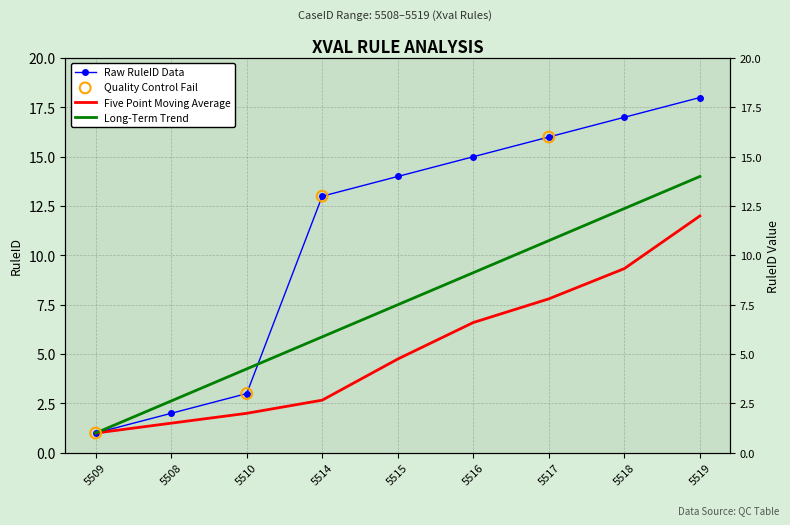

At how many categories does at least one series exceed 4?

7